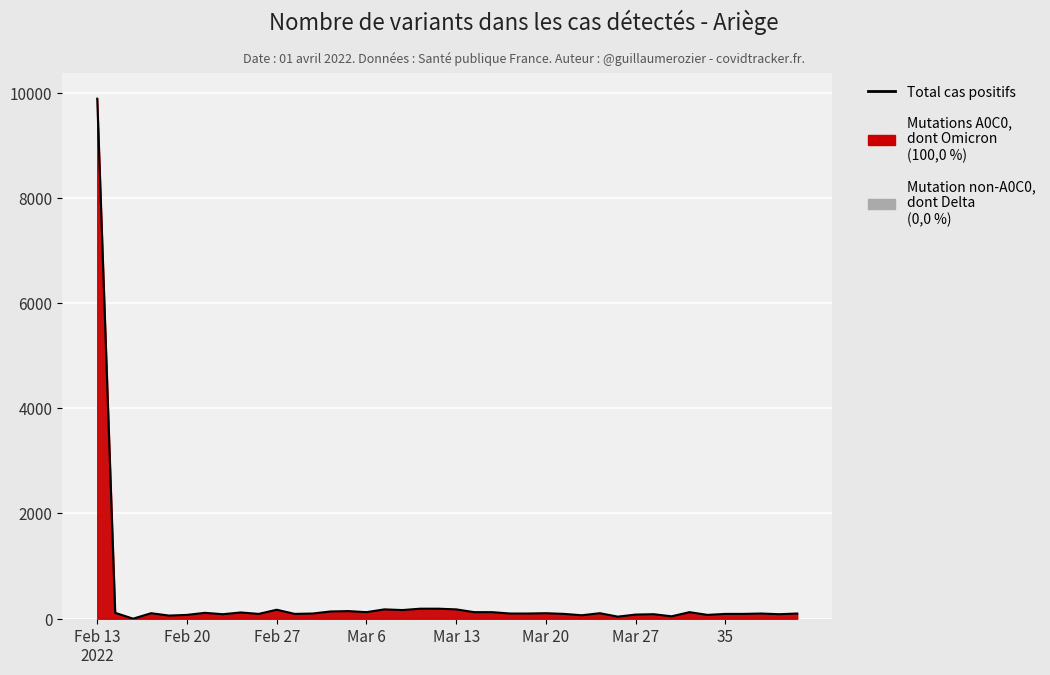

How many points are lower than both their immediate neighbors (excluding endpoints)?

12